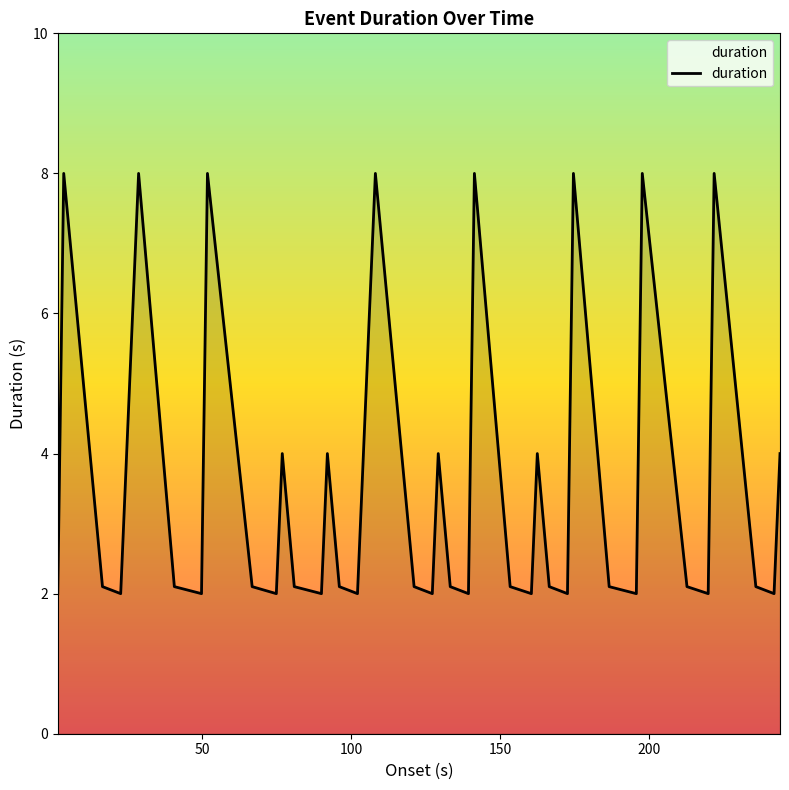

What is the difference between the maximum and minimum values?

6.0